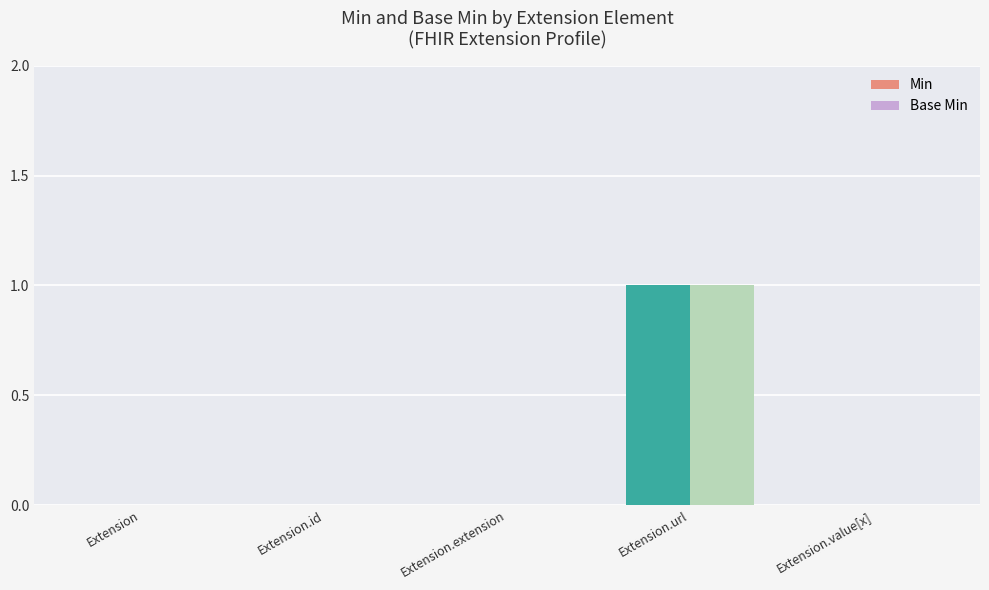

What is the approximate value of Base Min at Extension.url?

1